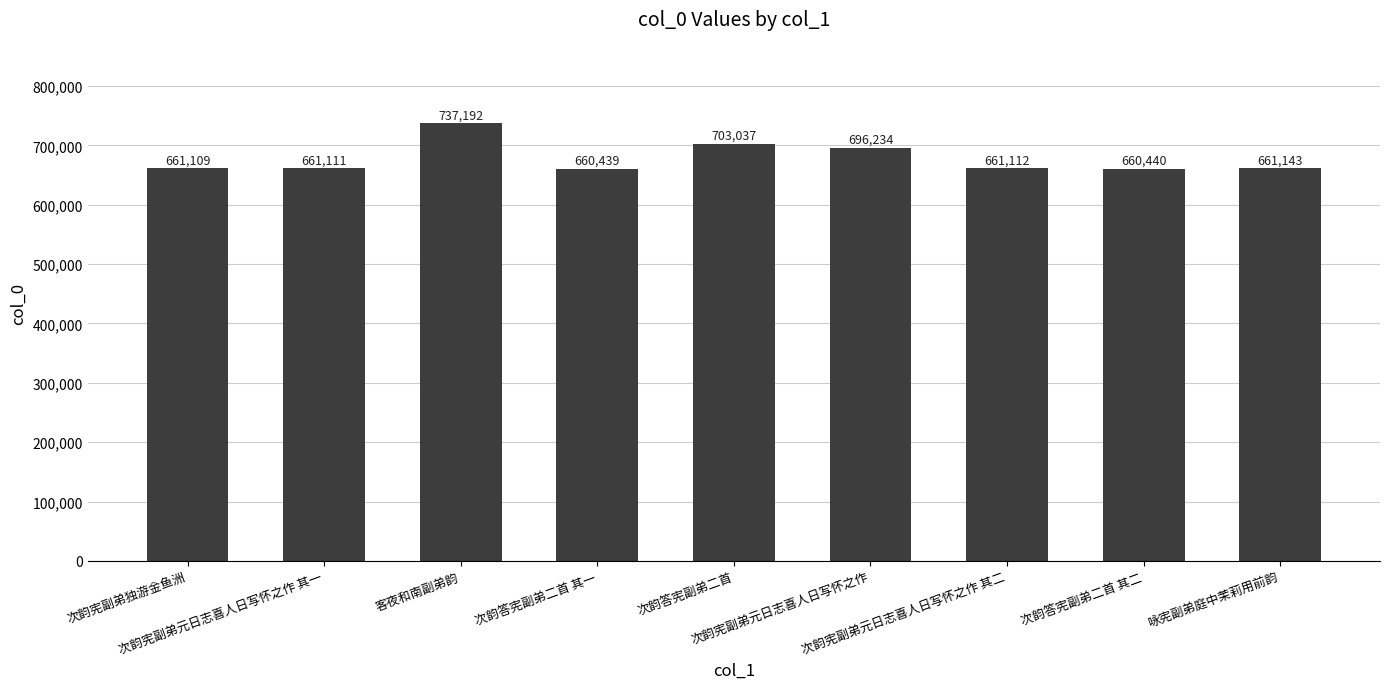

Rank the categories by value from lowest to highest.

次韵答宪副弟二首 其一, 次韵答宪副弟二首 其二, 次韵宪副弟独游金鱼洲, 次韵宪副弟元日志喜人日写怀之作 其一, 次韵宪副弟元日志喜人日写怀之作 其二, 咏宪副弟庭中茉莉用前韵, 次韵宪副弟元日志喜人日写怀之作, 次韵答宪副弟二首, 客夜和南副弟韵